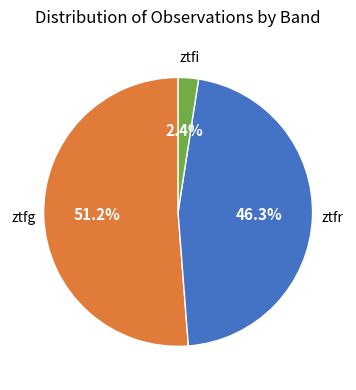

To the nearest percent, what is the average slice percentage?

33%